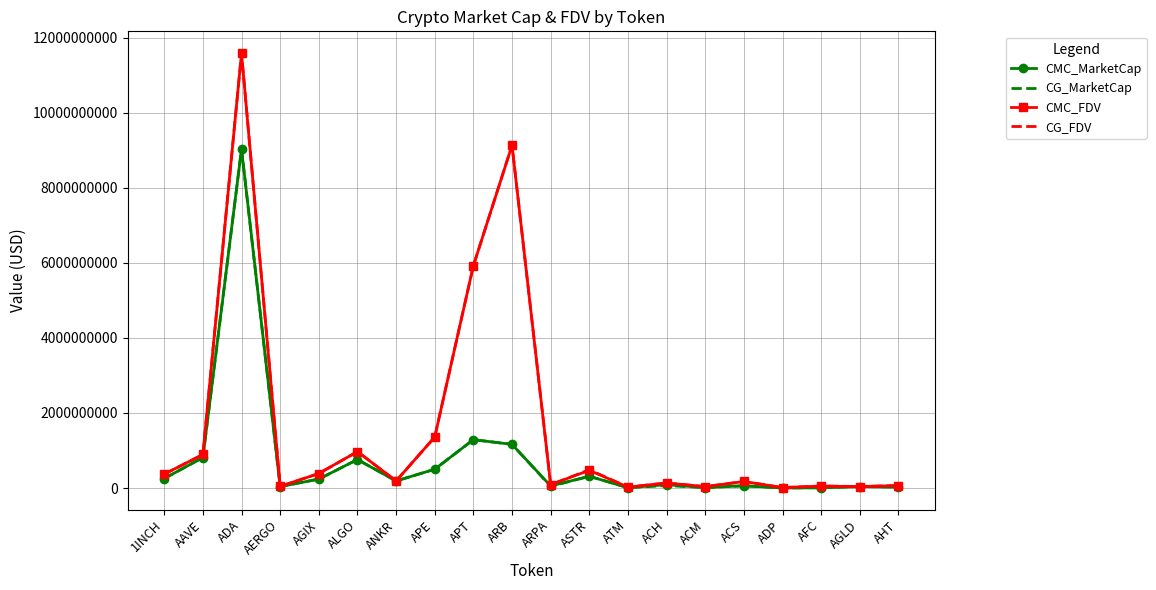

True or false: CG_MarketCap has a value of 313806051 at ASTR.

True